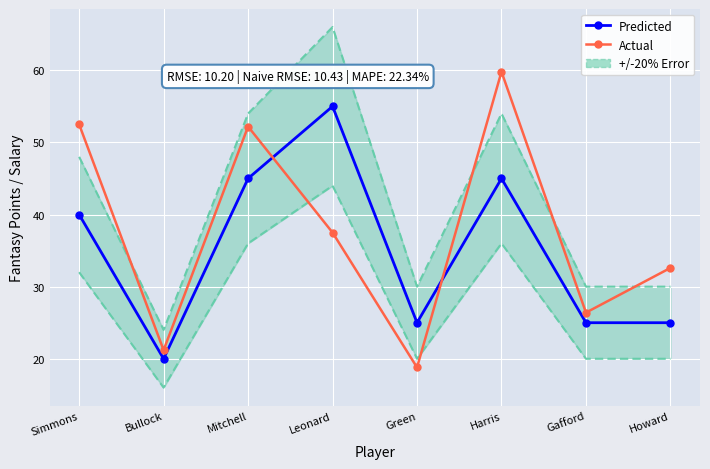

At which label does Predicted first exceed 40?

Mitchell